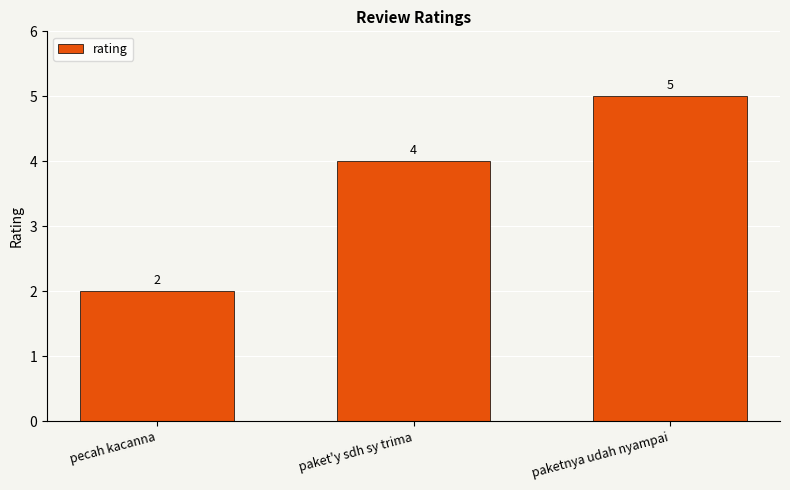

At which label is the value closest to 3?

pecah kacanna